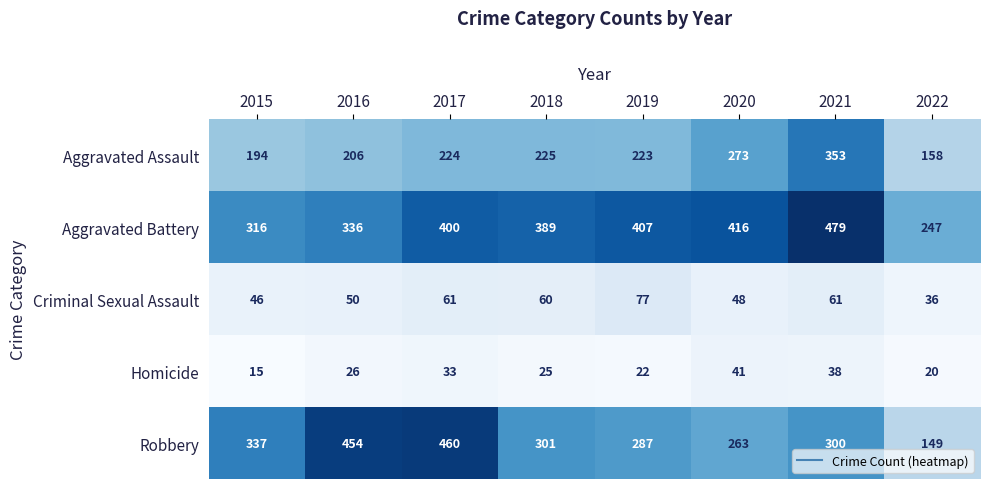

The Criminal Sexual Assault series shows 39 at 2018. True or false?

False